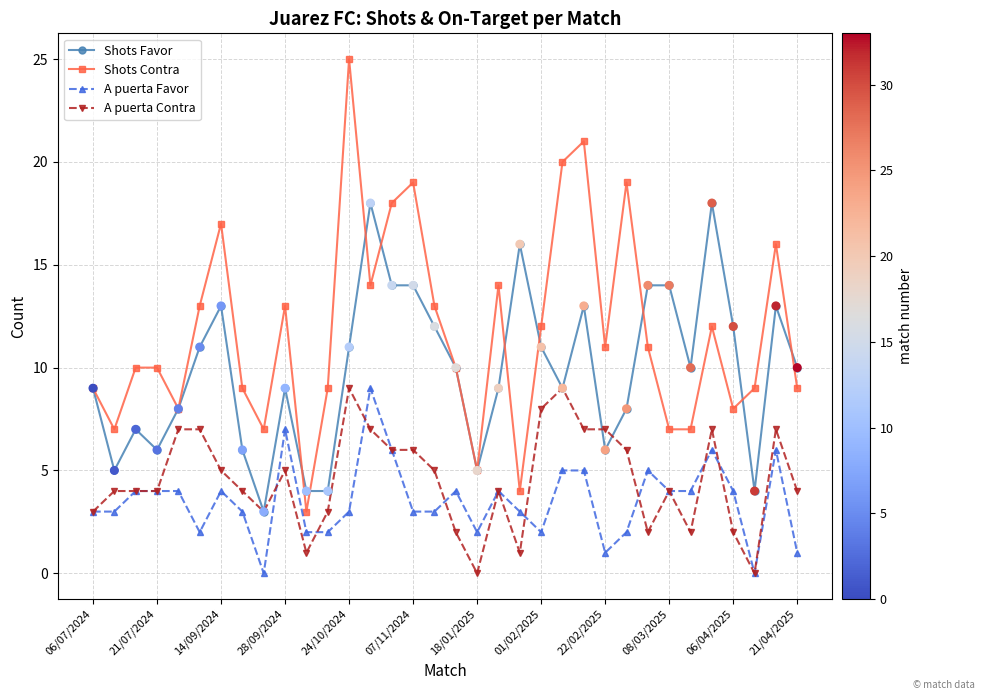

True or false: A puerta Contra and Shots Contra intersect in this chart.

False